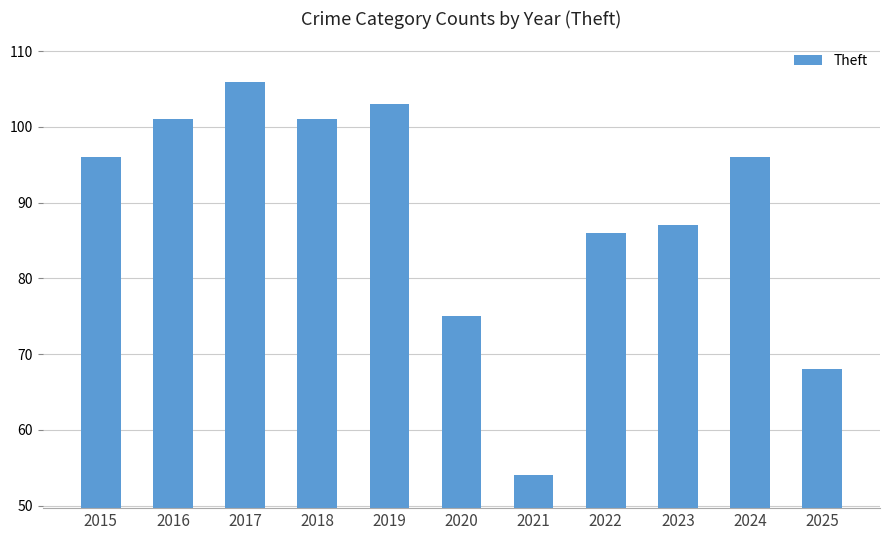

Where is the data nearest to the value 80?

2020